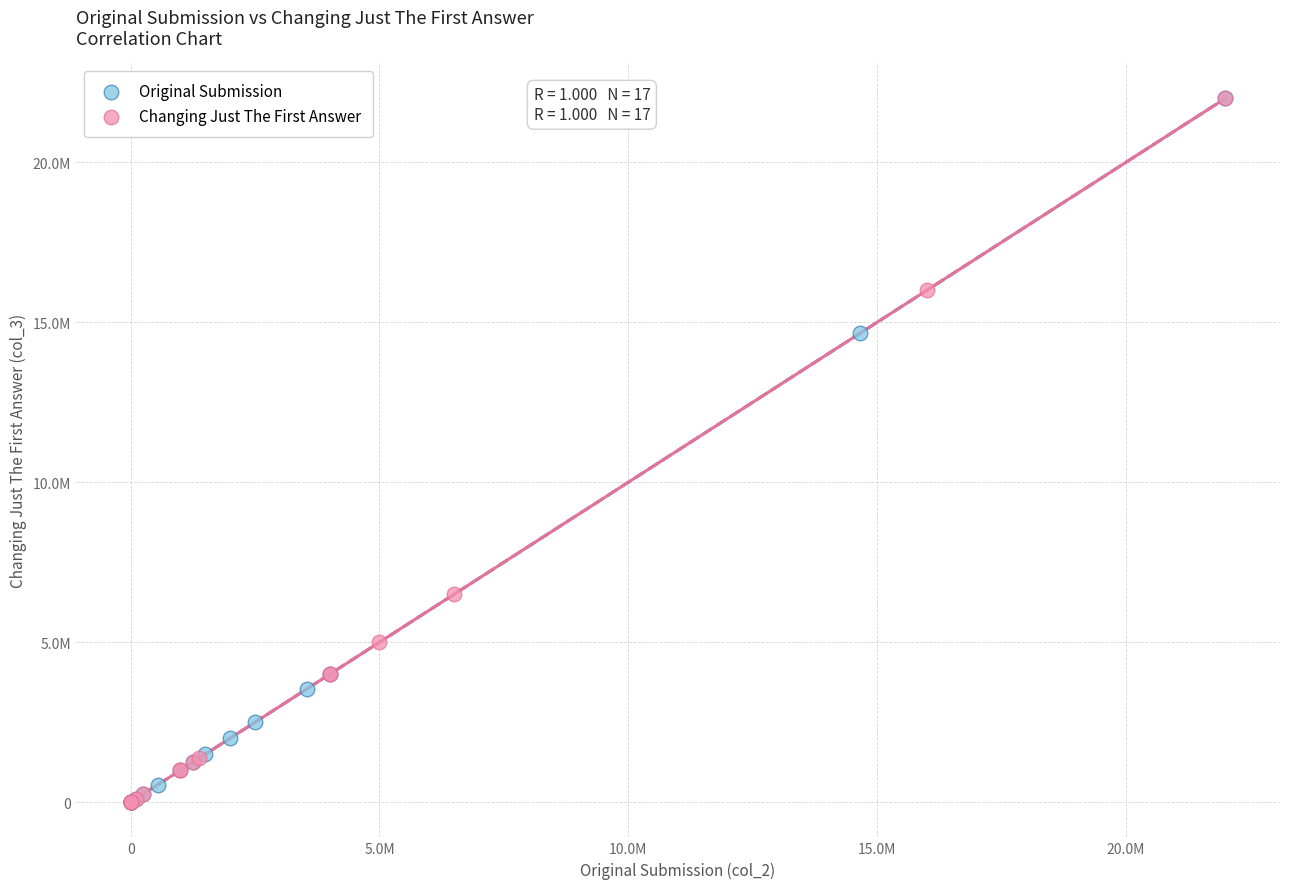

What are all the series names shown in the legend?

Original Submission, Changing Just The First Answer